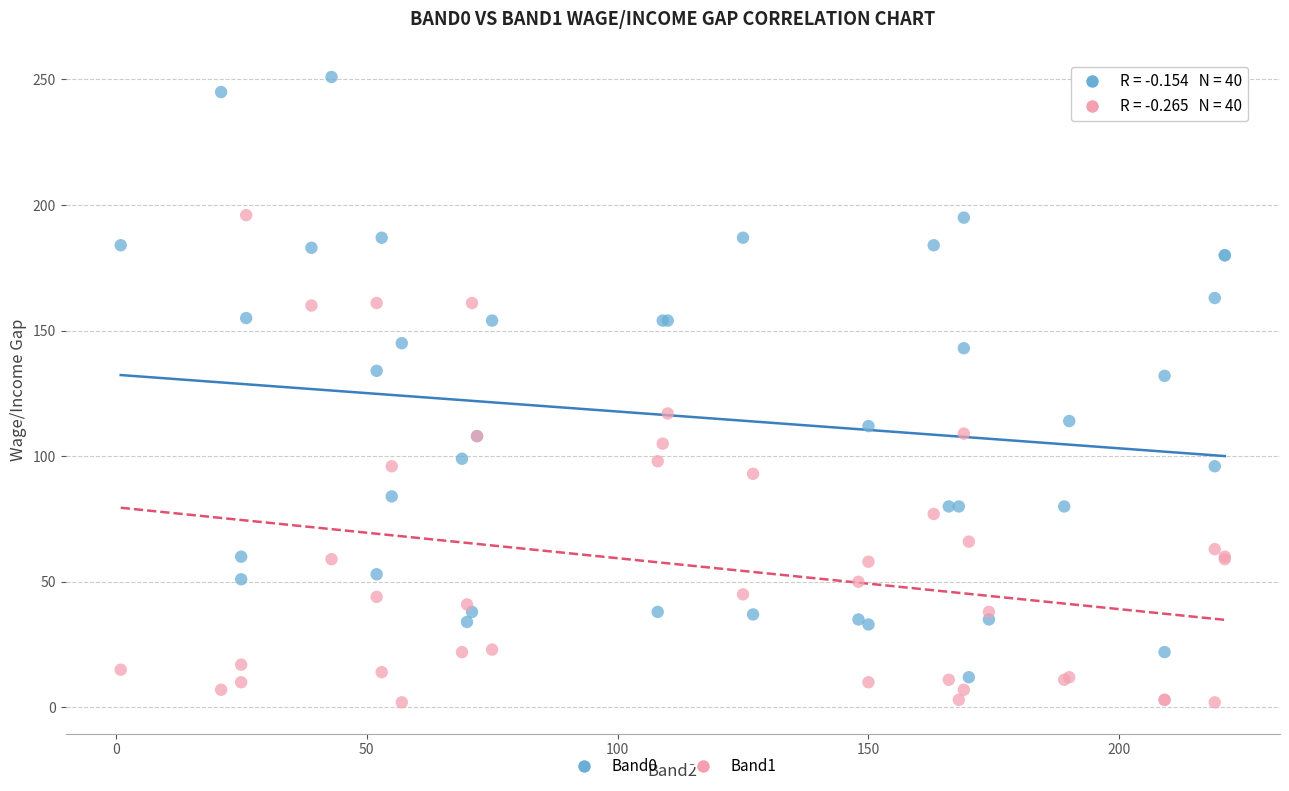

Which series contains the lowest Y value?

Band1